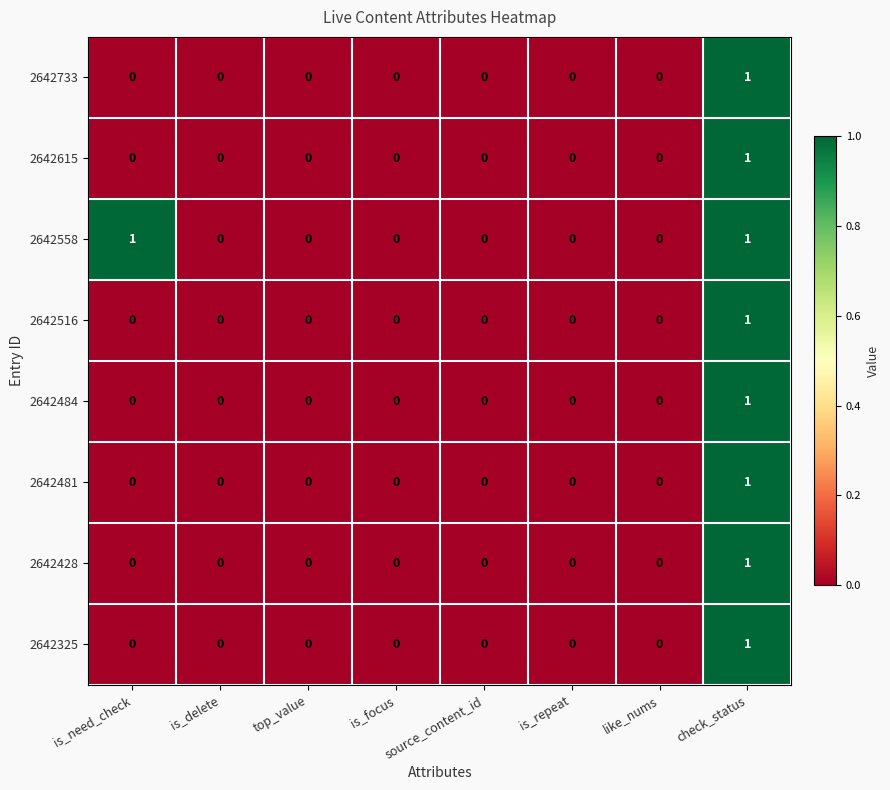

How many 2642325 values are between 0 and 1?

8